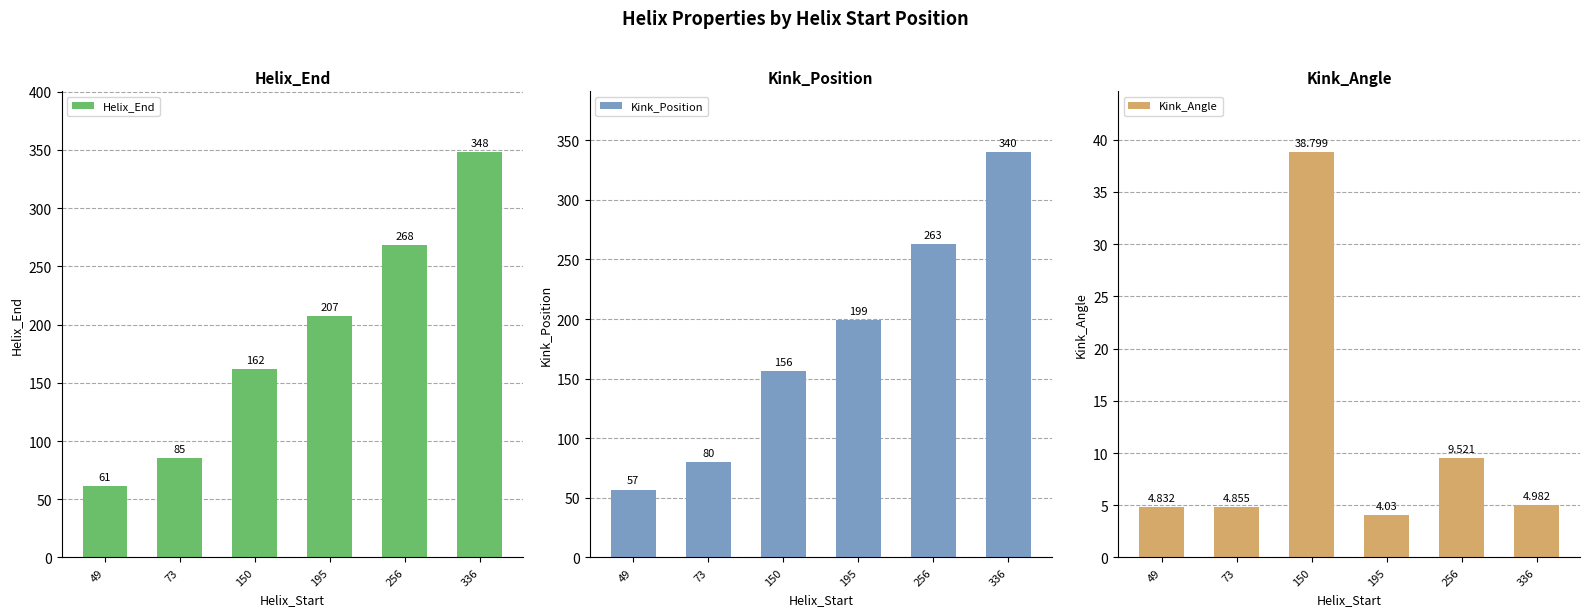

What are all the series names shown in the legend?

Helix_End, Kink_Position, Kink_Angle